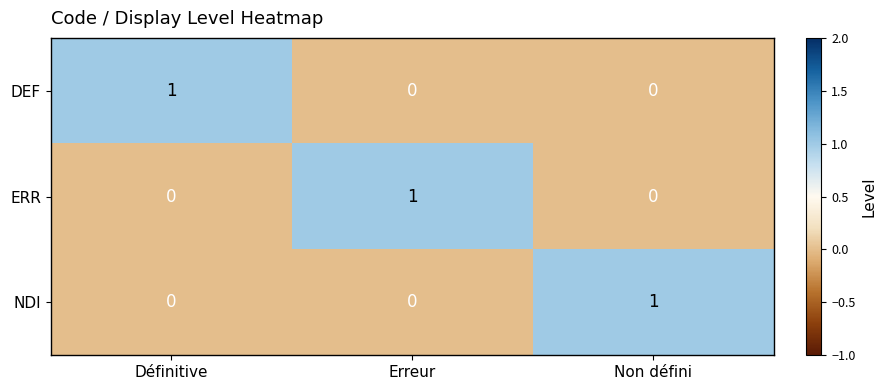

How many ERR values are between 0 and 1?

3